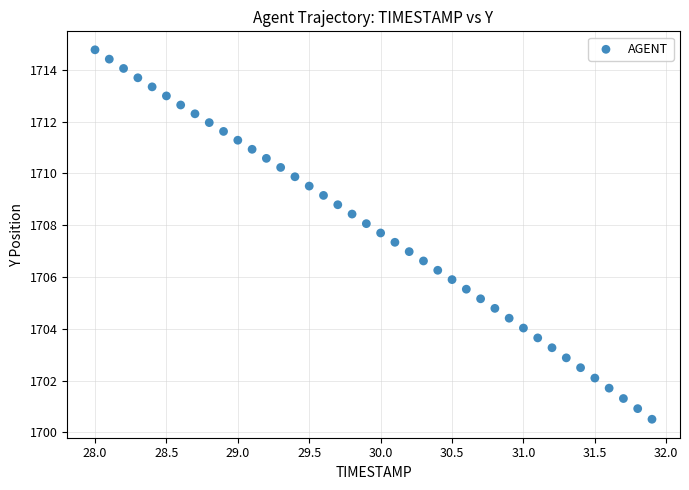

What is the range of Y values (max minus min)?

14.3